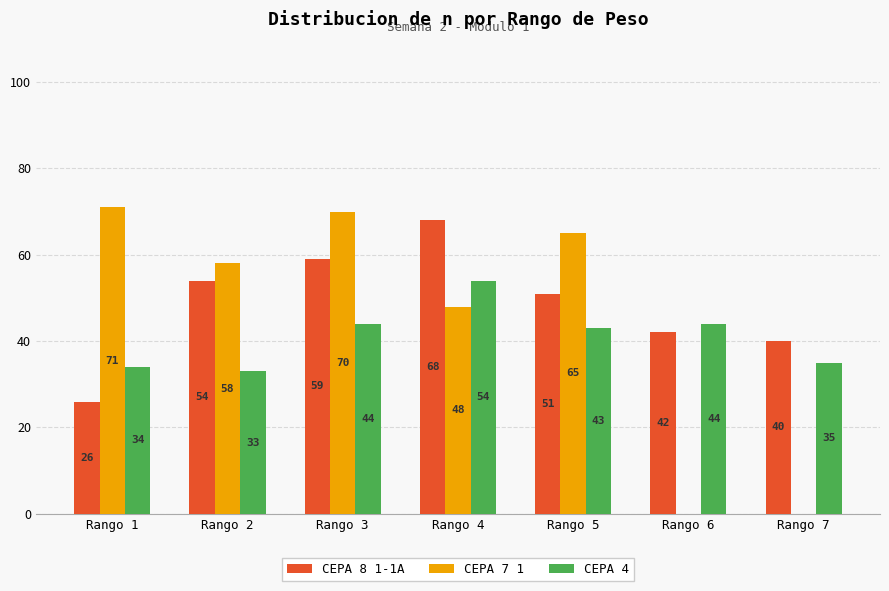

Is it true that CEPA 8 1-1A equals 115 at Rango 4?

False